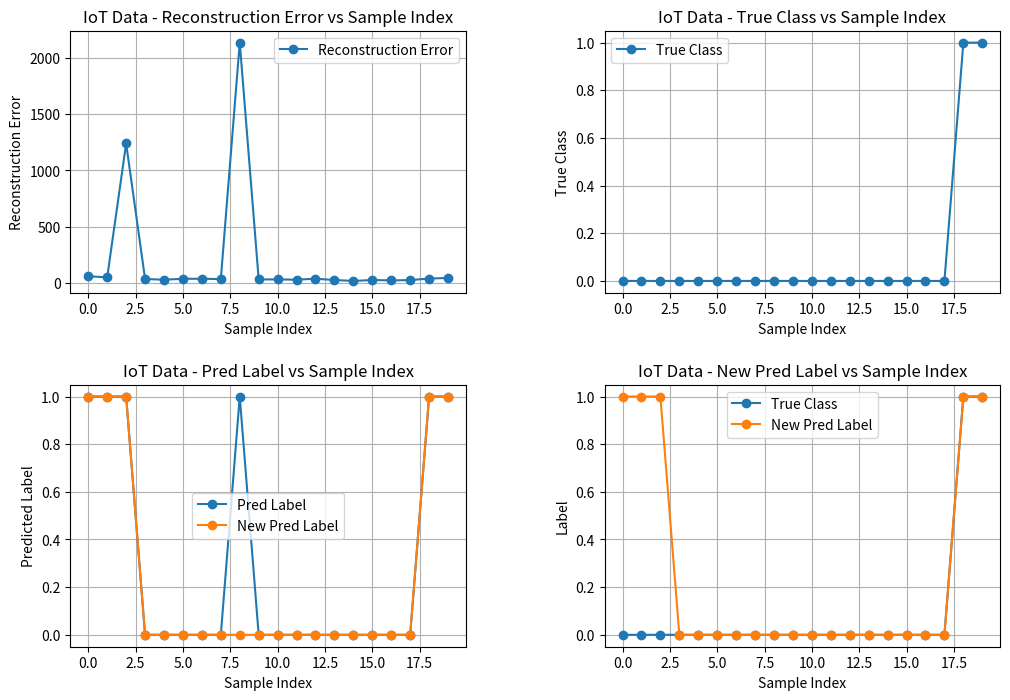

What is the difference between the second highest and minimum values in the Reconstruction Error series?

1220.7